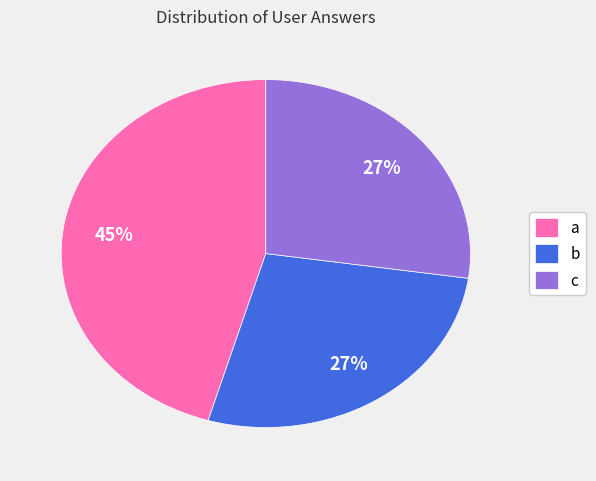

To the nearest percent, what is the combined percentage of a and b?

73%